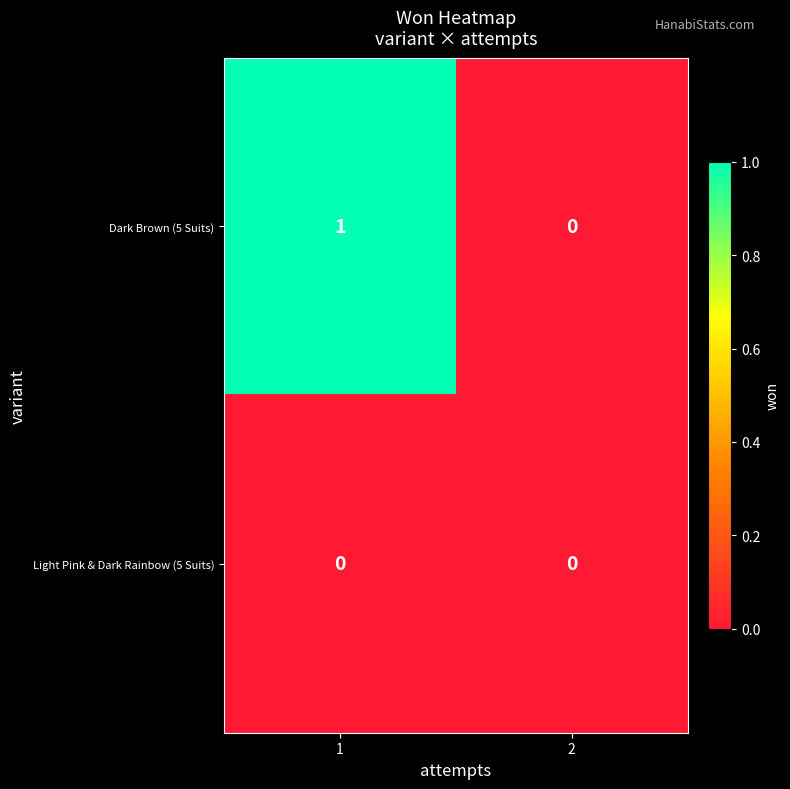

Reading right to left, what are all the values shown in this chart?

Dark Brown (5 Suits): 2=0	1=1
Light Pink & Dark Rainbow (5 Suits): 2=0	1=0